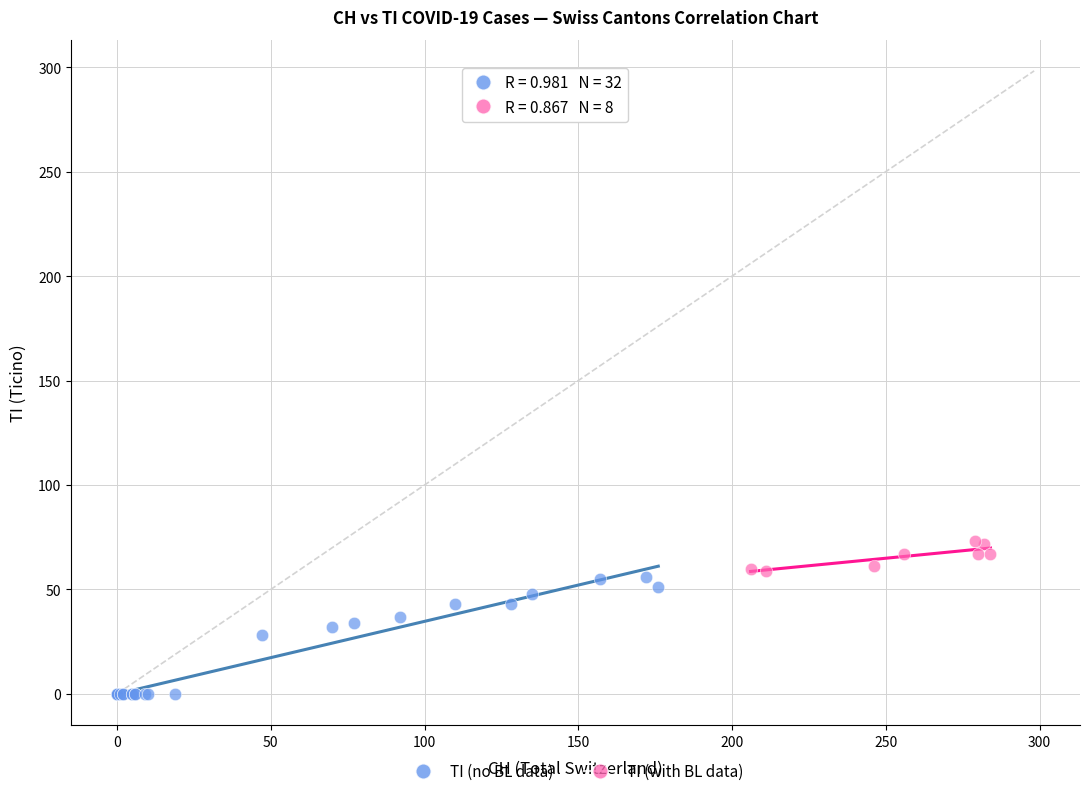

Which series reaches the minimum Y coordinate?

TI (no BL data)